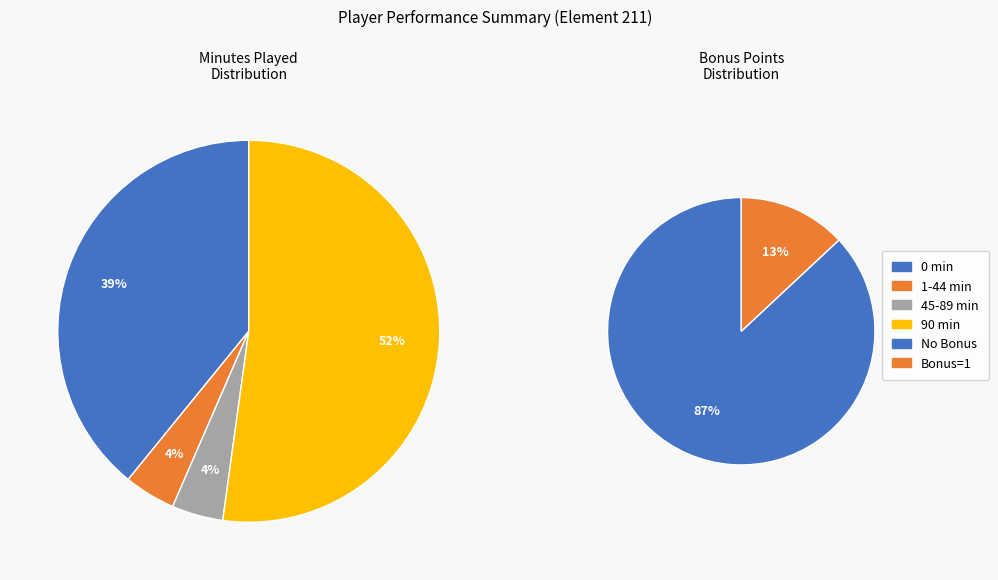

True or false: Round 7 accounts for 1% of the total.

False